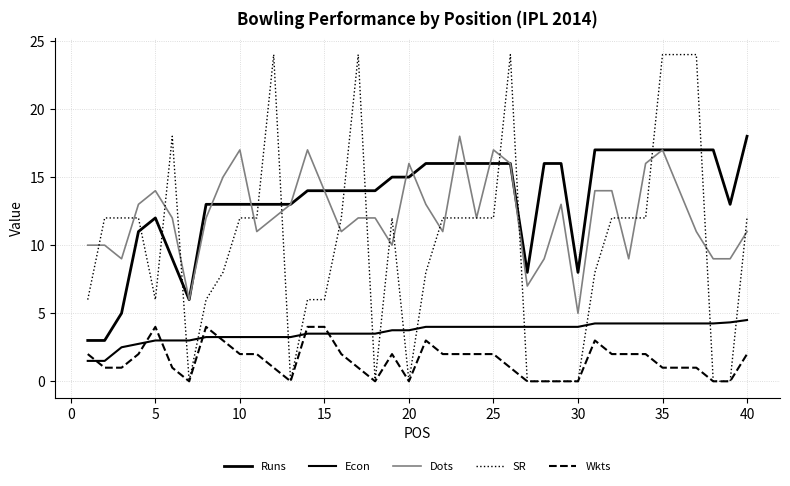

Does the chart display data point markers on the line(s)?

No